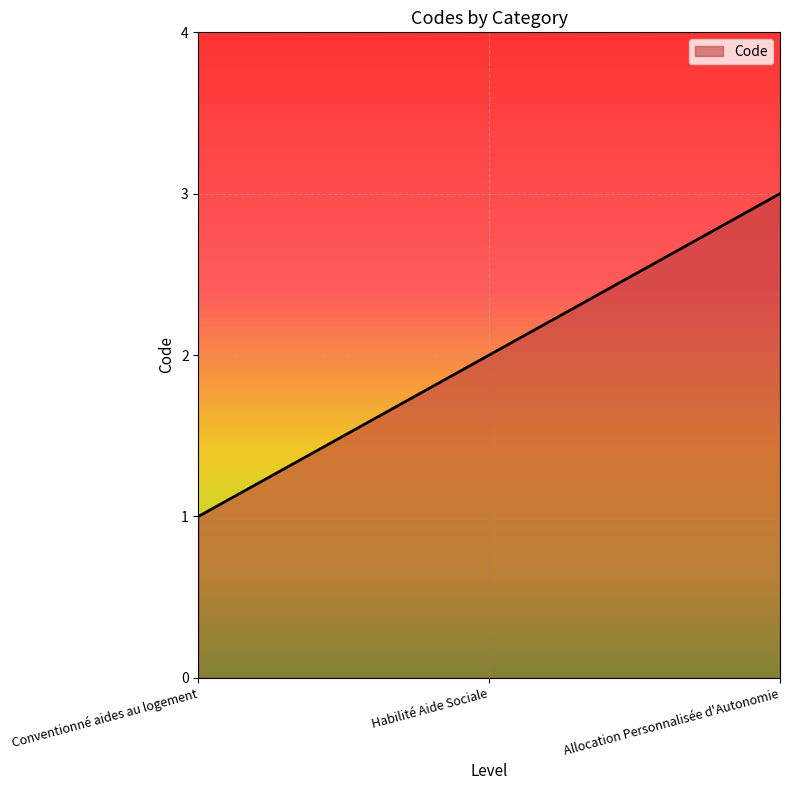

Is it true that the value at Conventionné aides au logement is 1?

True